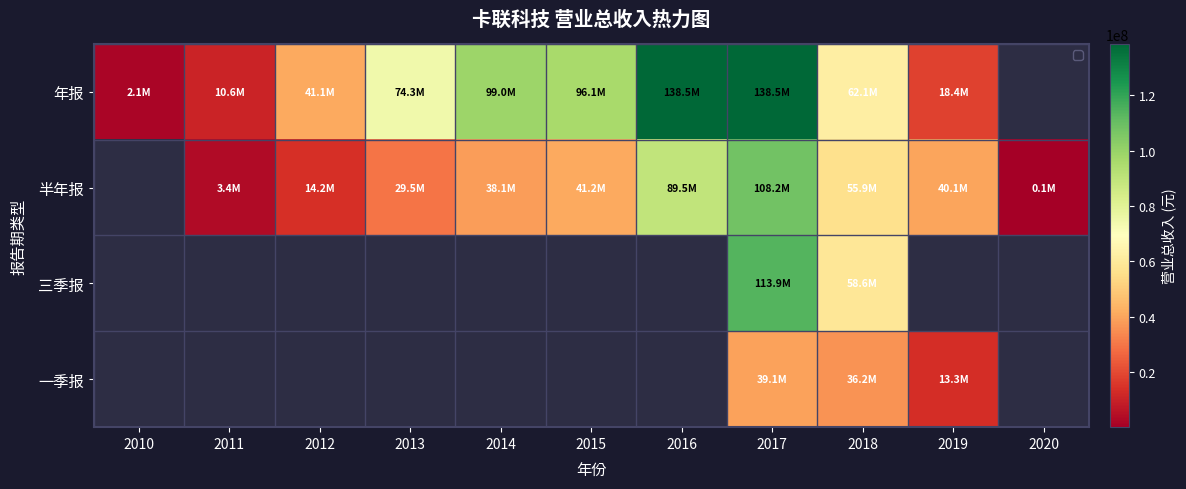

Which label corresponds to the largest value in the chart?

2016